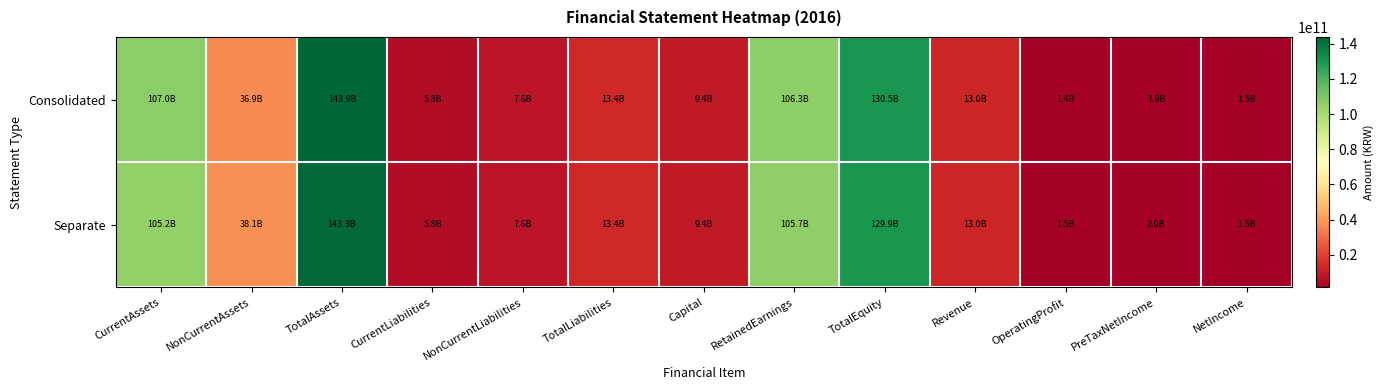

At how many categories does at least one series exceed 122921547204?

2